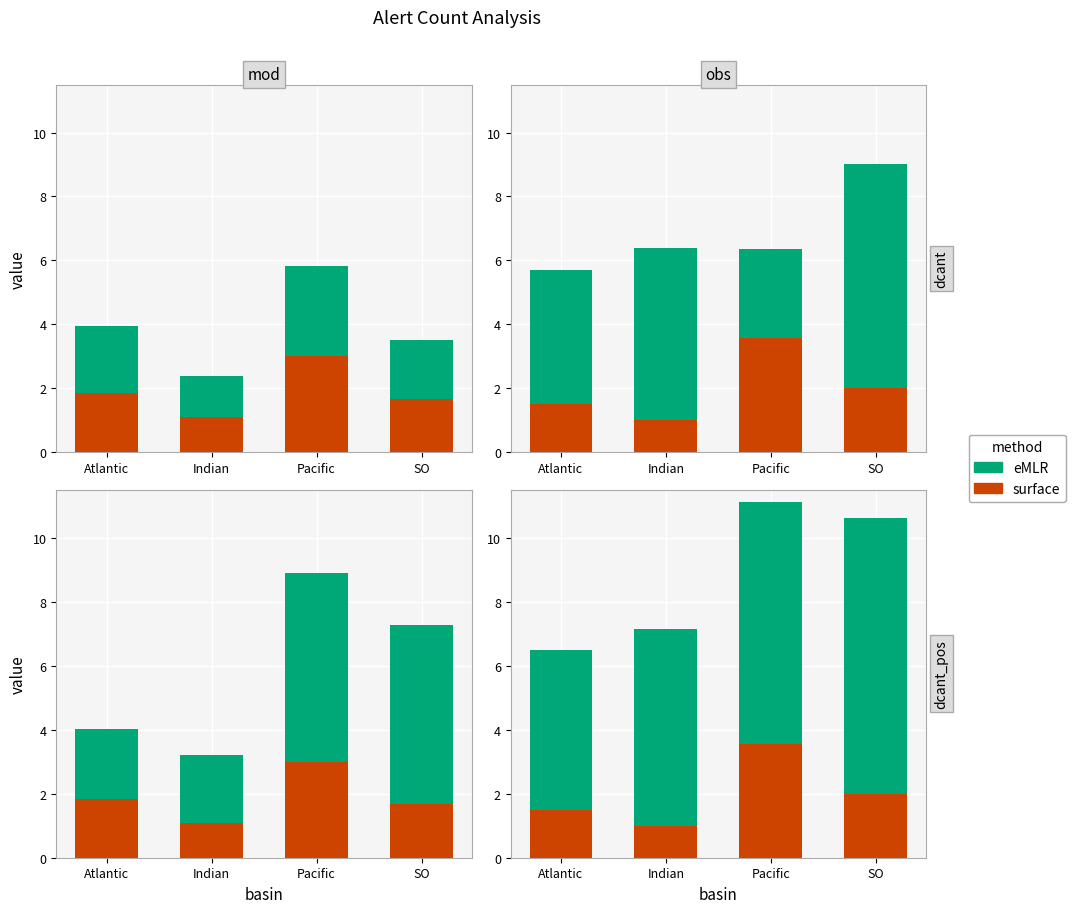

At which label does eMLR first exceed 7?

Pacific